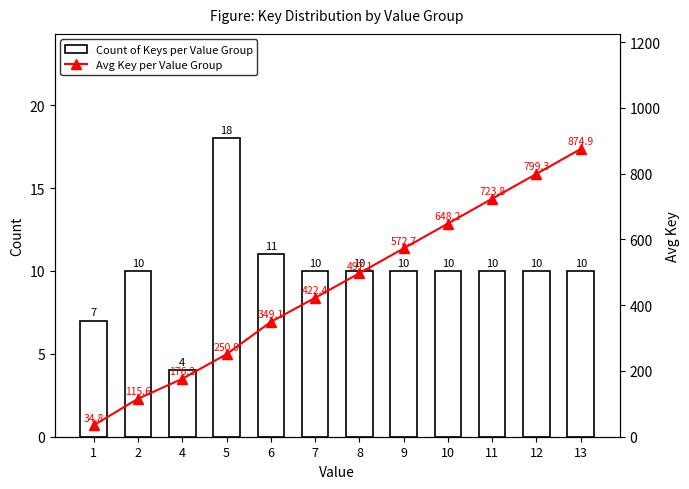

How many data points in Count of Keys per Value Group are above 10?

2